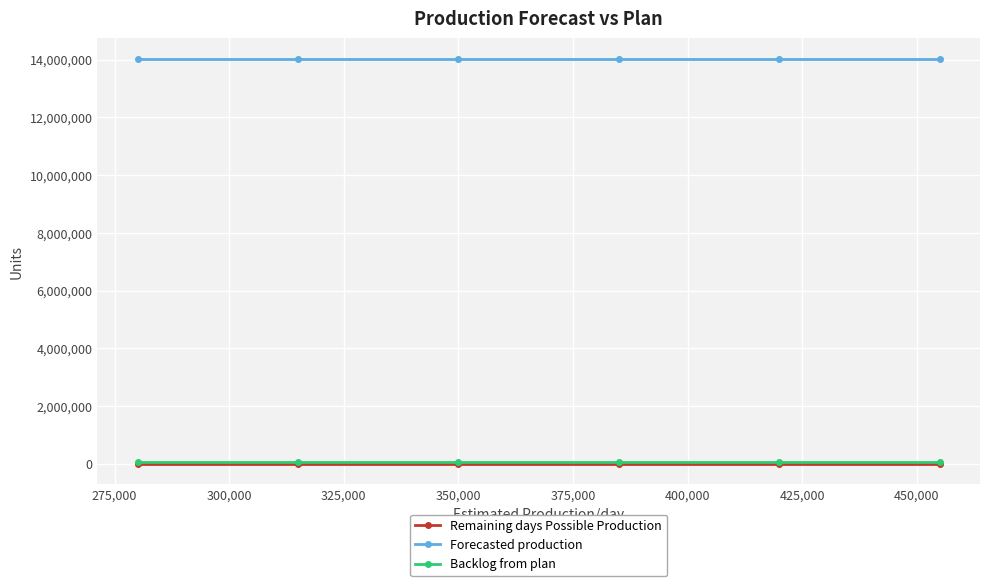

Which series has the largest total across all categories?

Forecasted production